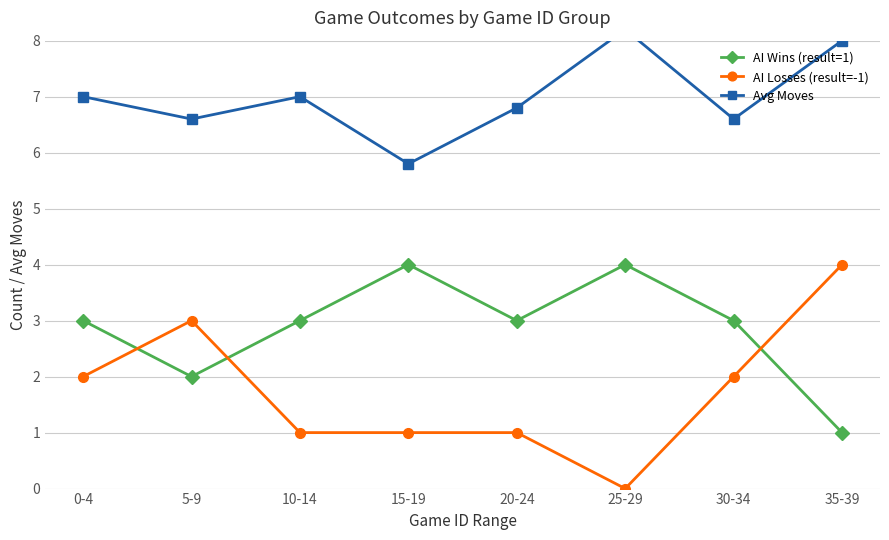

Is it true that AI Wins (result=1) equals 4.9 at 30-34?

False